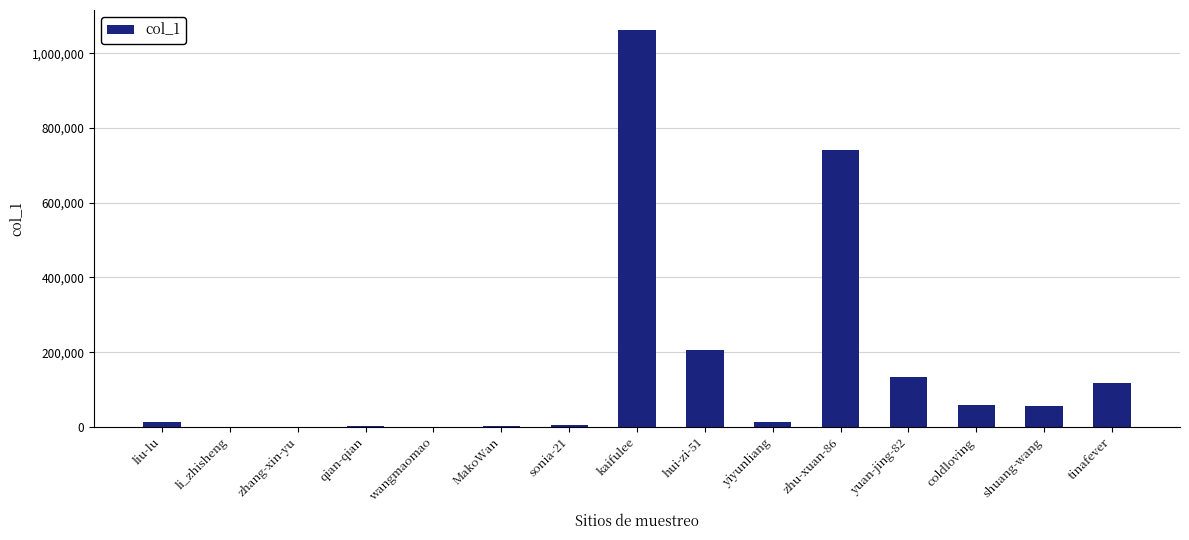

At which label is the value closest to 531248?

zhu-xuan-86